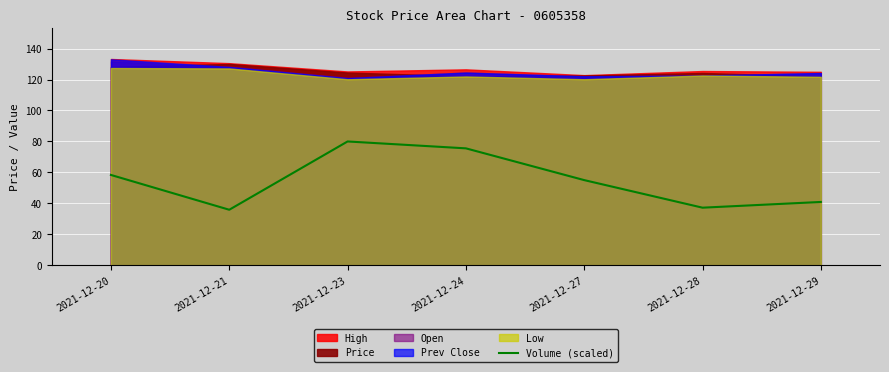

Where is the data nearest to the value 57?

2021-12-20